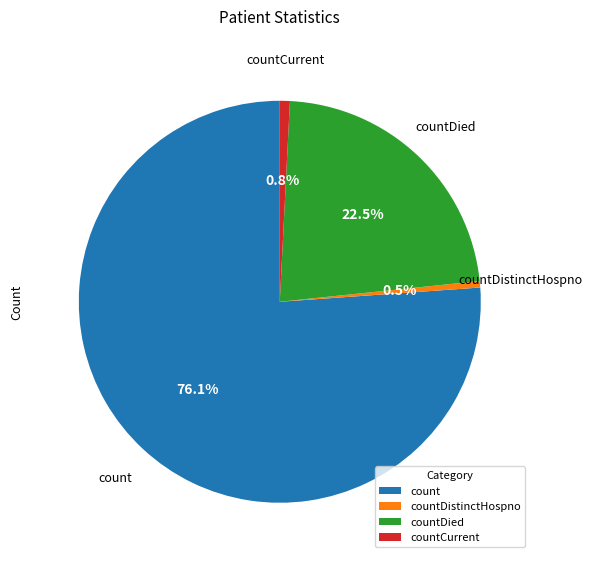

What is the largest slice in the pie chart?

count